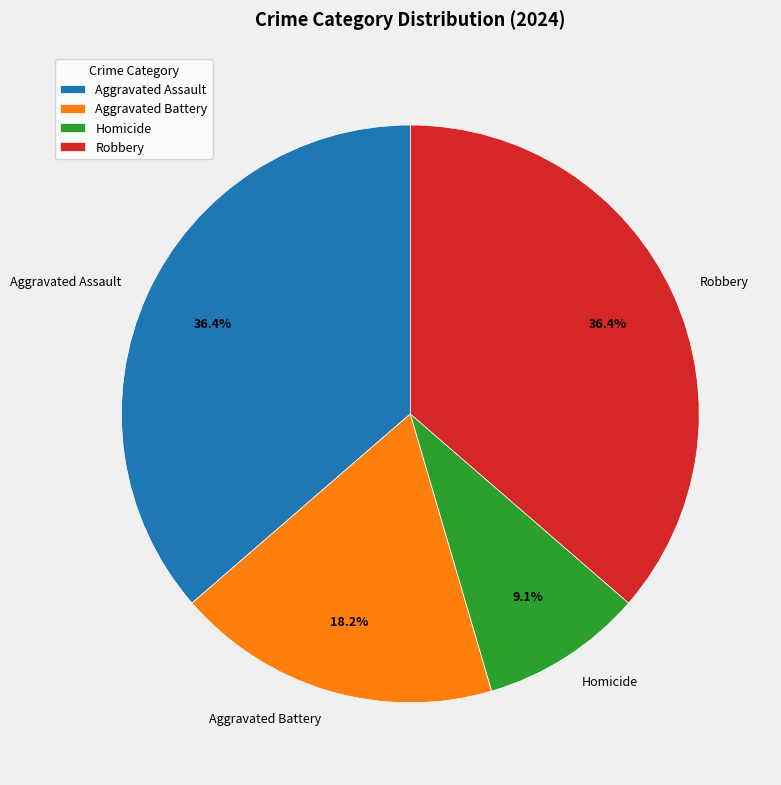

To the nearest percent, what percentage of the pie is Aggravated Assault?

36%